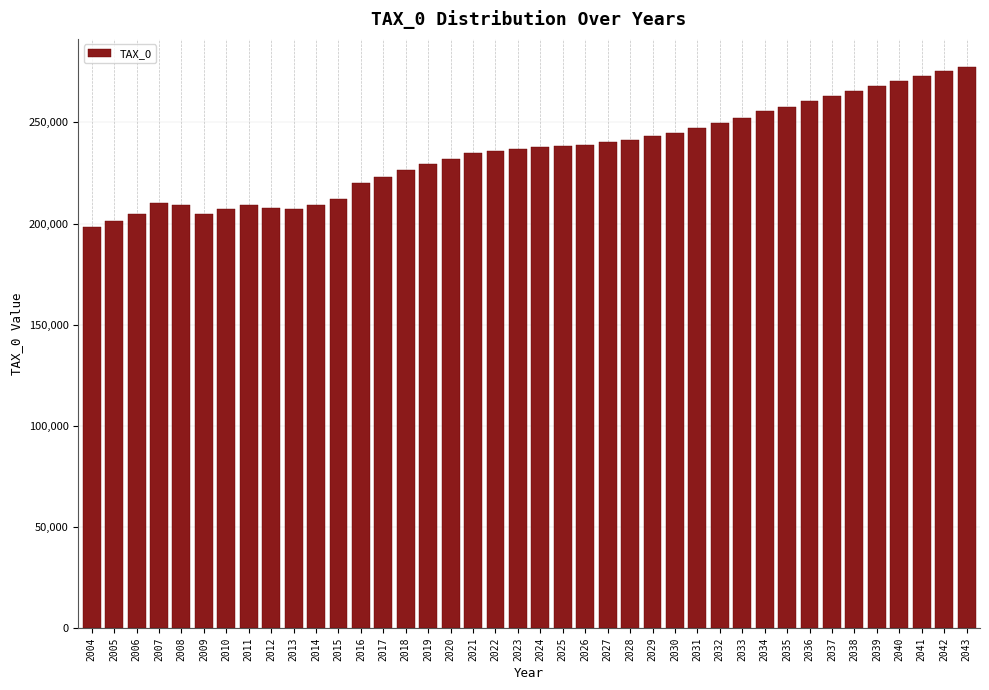

What is the average value?

235511.8